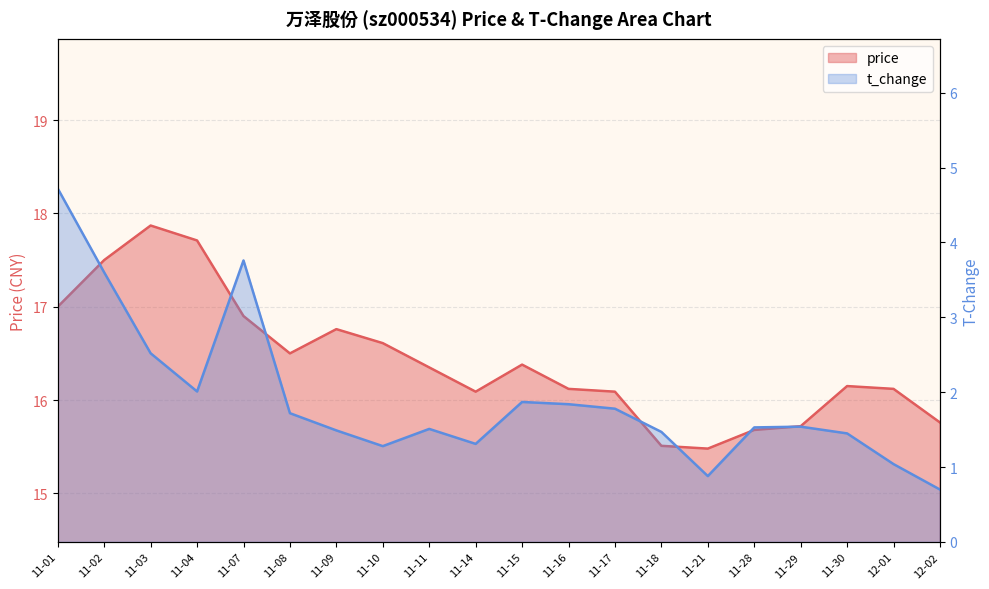

How many lines are shown in the chart?

2